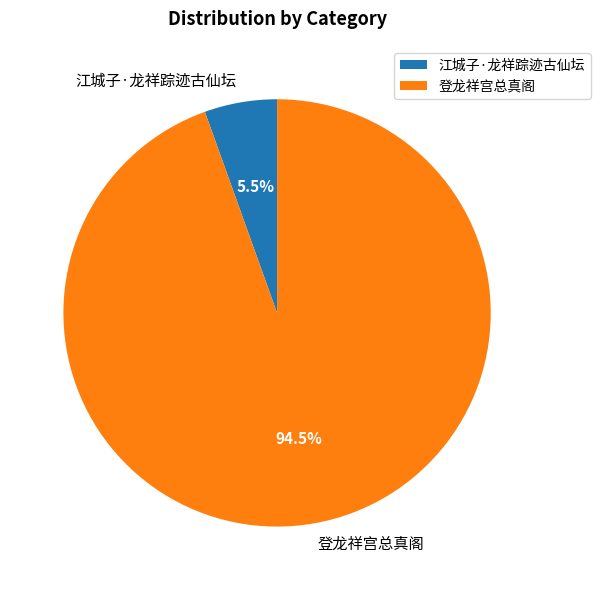

What is the ratio of the value at 江城子·龙祥踪迹古仙坛 to the value at 登龙祥宫总真阁?

0.1